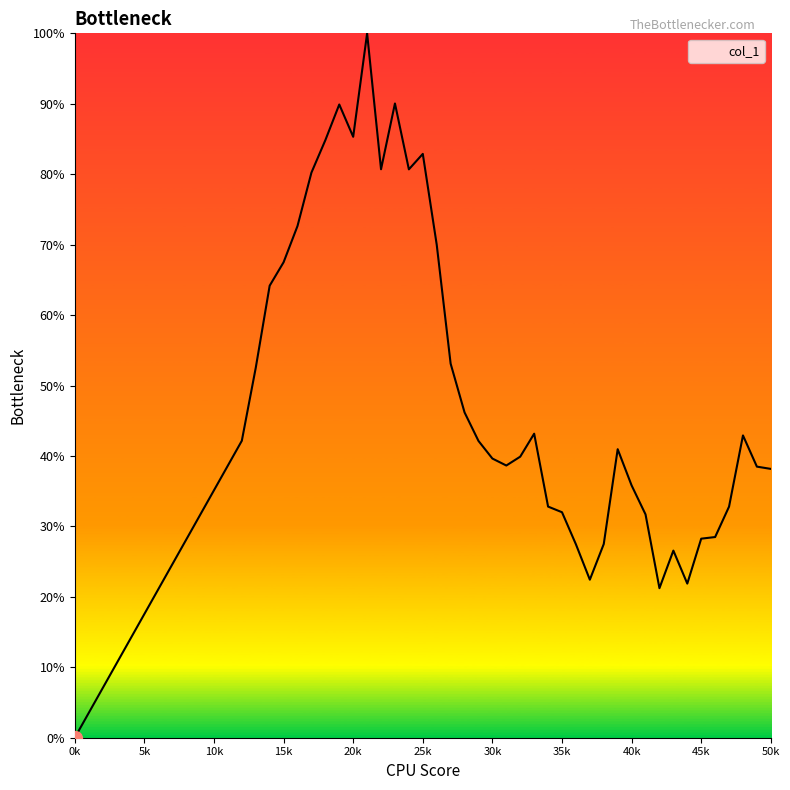

What is the average value?

49.4